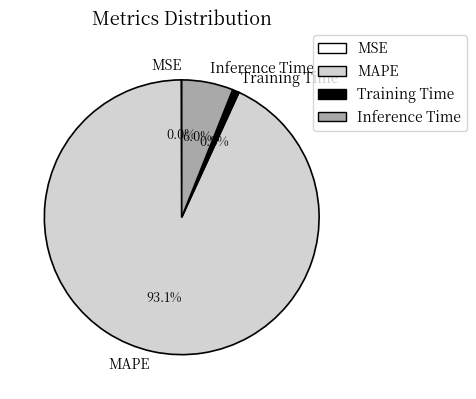

Which slice is the largest?

MAPE